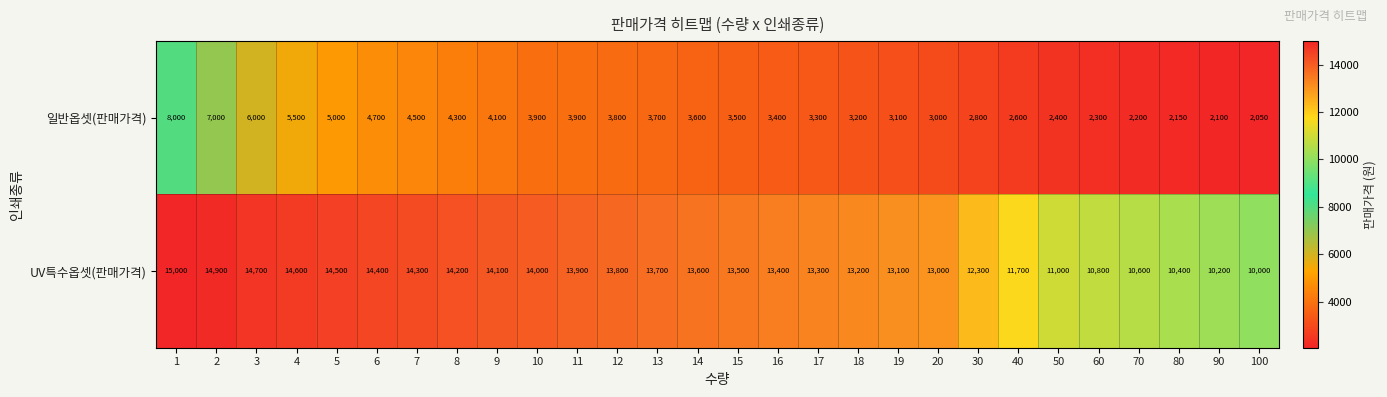

The value of UV특수옵셋(판매가격) at 1 is 15000. True or false?

True